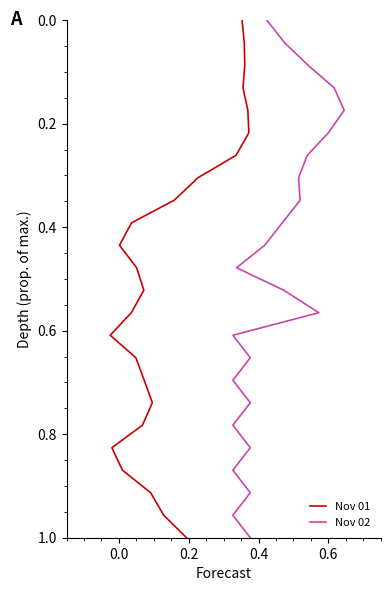

The value of Nov 01 at 17 is 0.2. True or false?

False